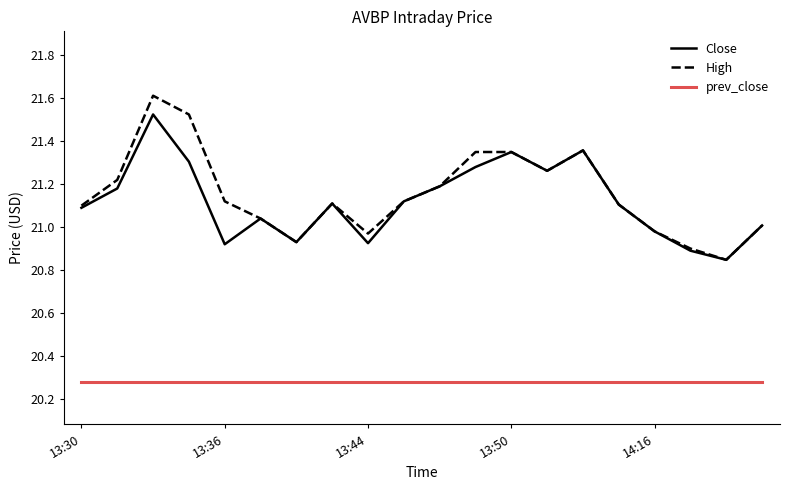

In Close, how many points are lower than both neighbors (excluding endpoints)?

5